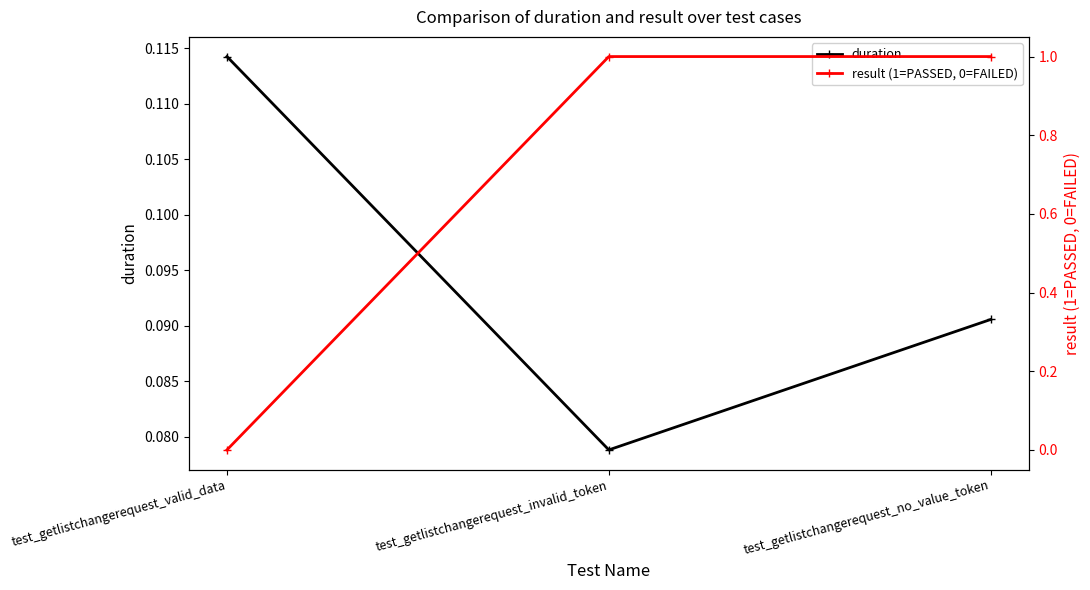

Rank the series at test_getlistchangerequest_invalid_token from highest to lowest value.

result (1=PASSED, 0=FAILED), duration